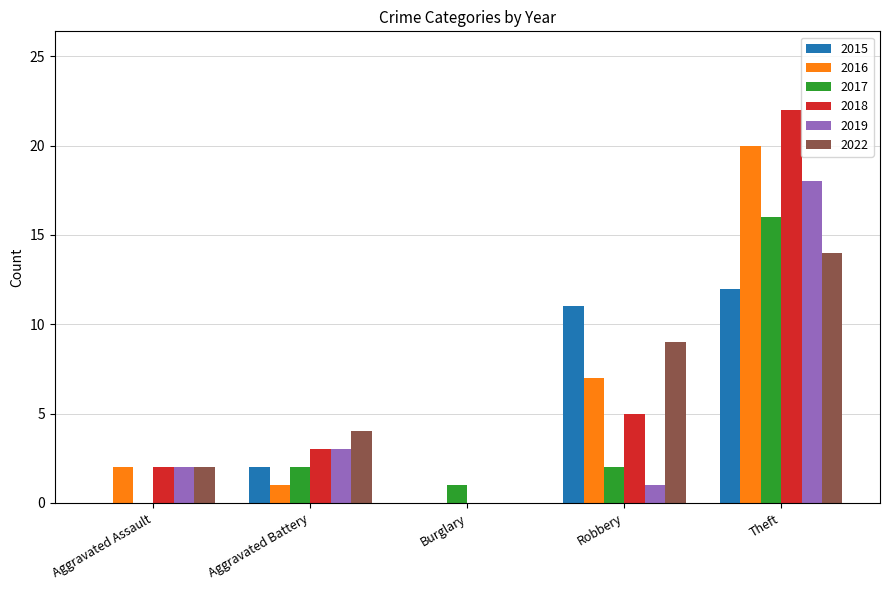

Is the value of 2016 at Robbery greater than the value of 2017 at Burglary?

Yes